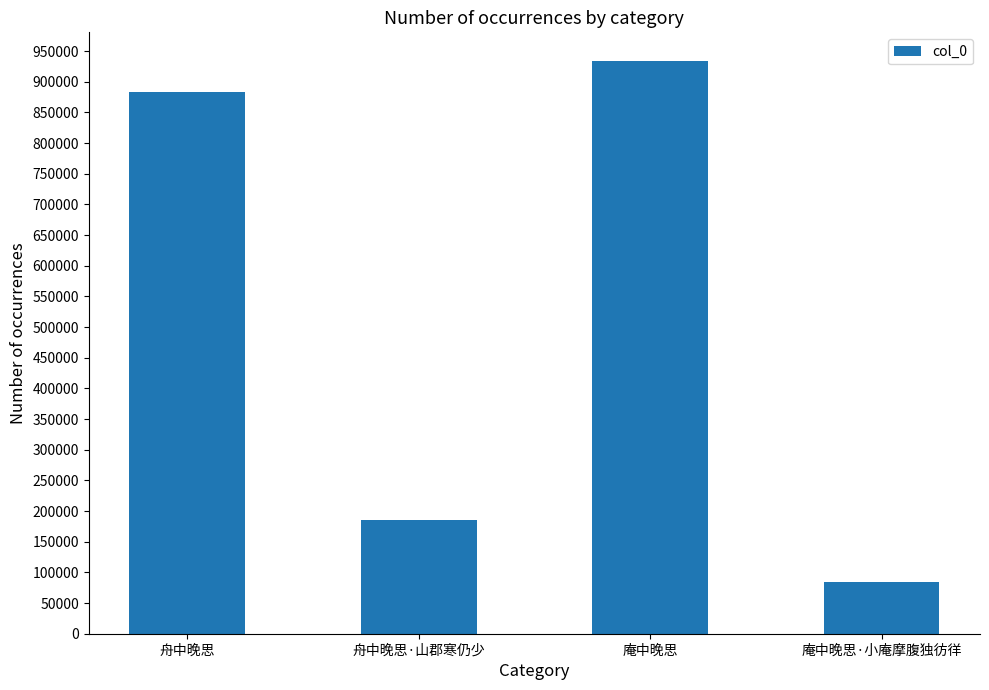

Reading left to right, transcribe all the data shown in this chart.

舟中晚思=883050	舟中晚思·山郡寒仍少=184623	庵中晚思=933918	庵中晚思·小庵摩腹独彷徉=83862